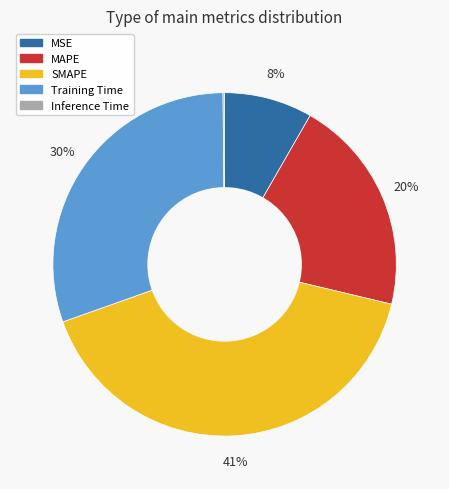

Between MSE and SMAPE, which is larger?

SMAPE